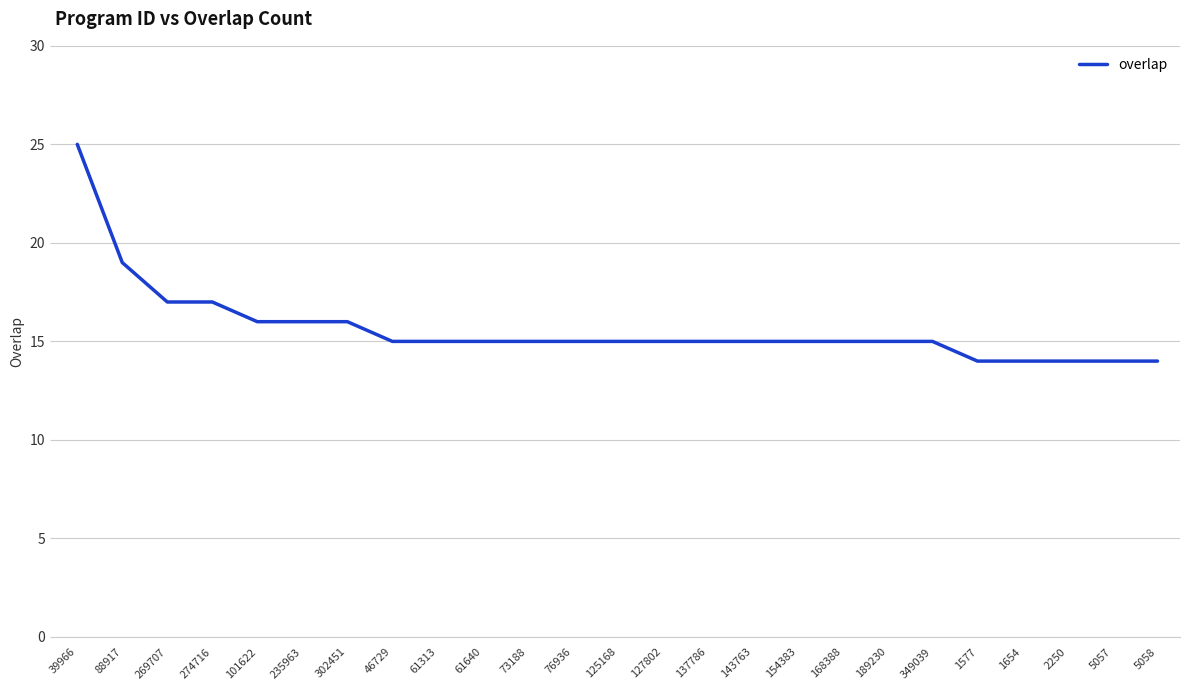

Count the number of categories in the chart.

25